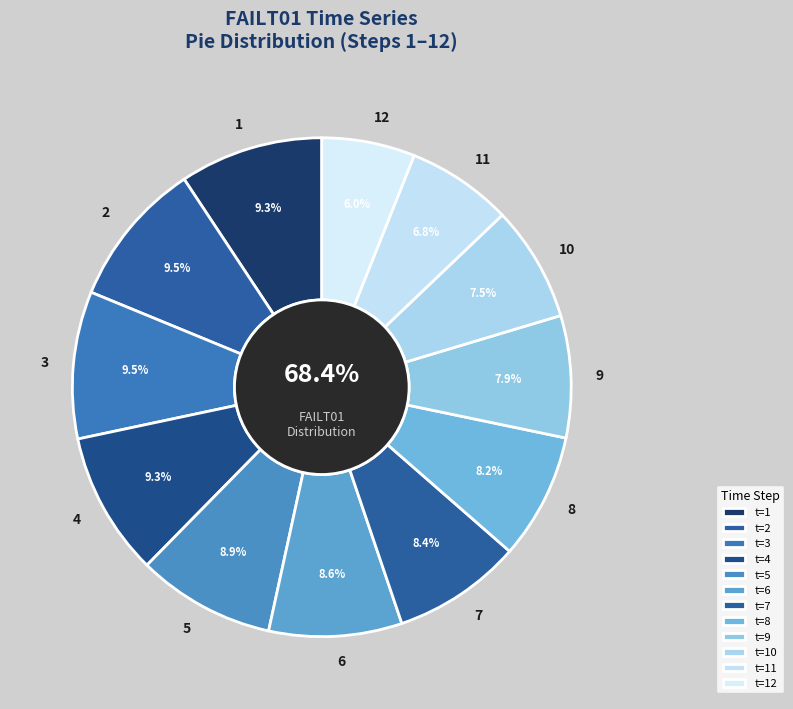

Rank the categories by value from lowest to highest.

12, 11, 10, 9, 8, 7, 6, 5, 1, 4, 2, 3